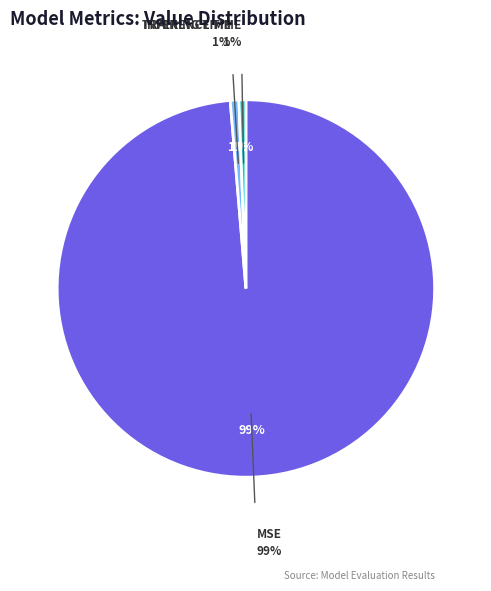

Is it true that Inference Time is 1% of the pie?

True